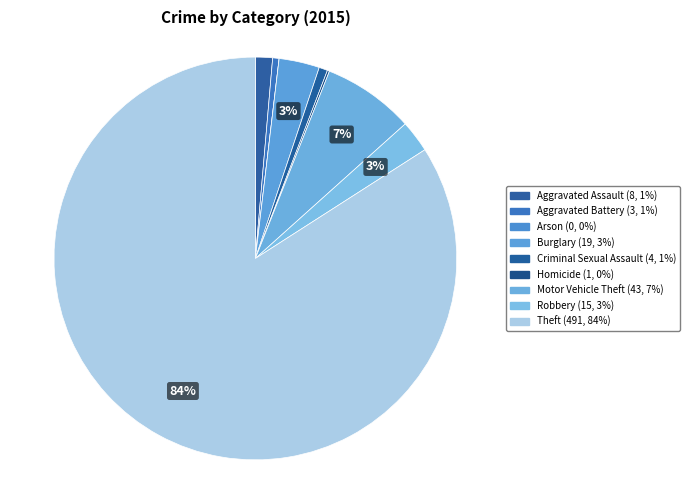

Count the number of slices in the pie.

9